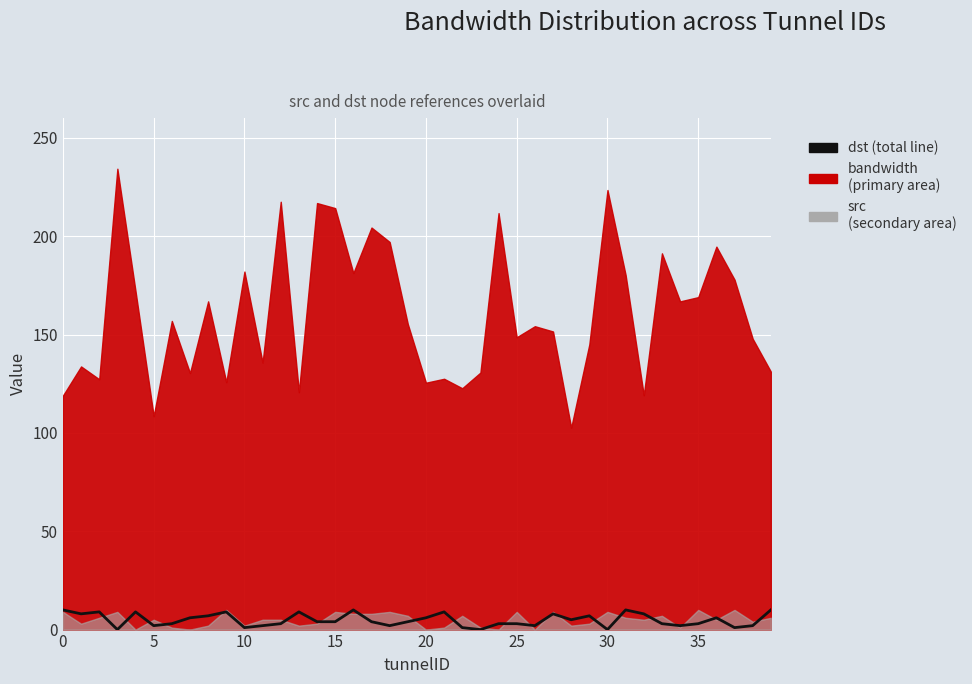

The chart shows a value of 4 at 21. True or false?

False